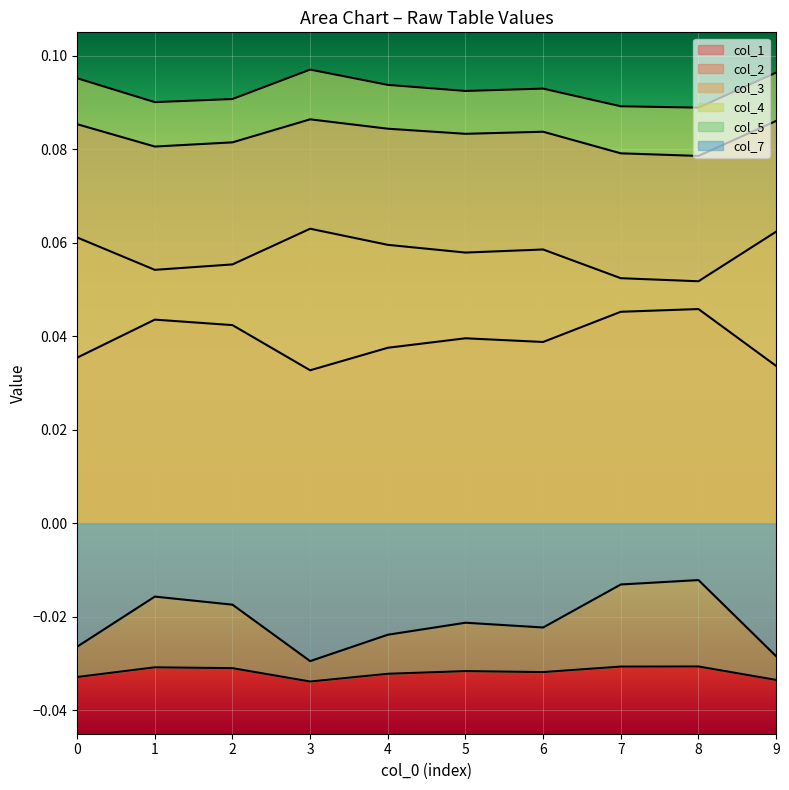

The value of col_2 at 5 is 0.1. True or false?

False